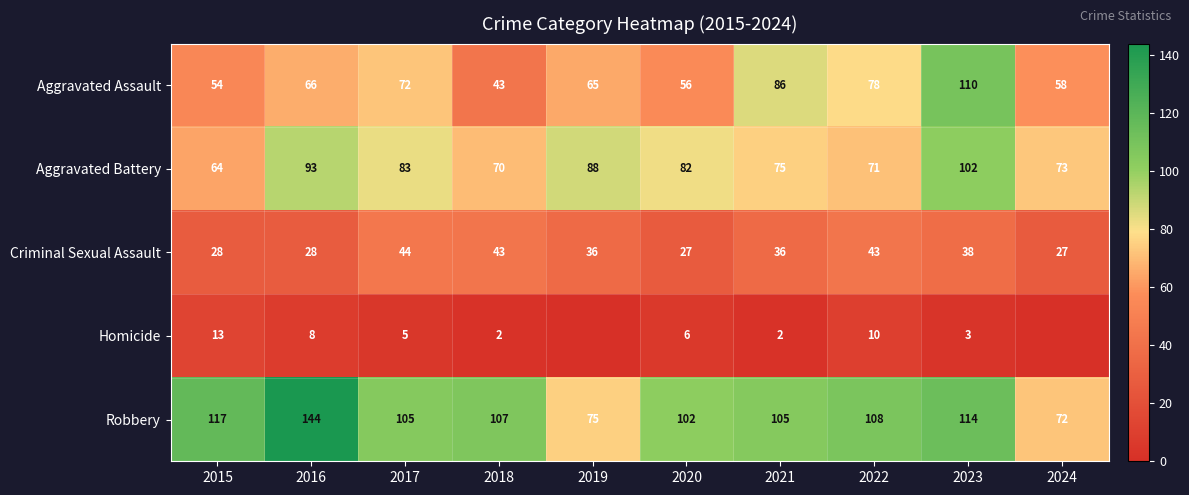

Rank the series at 2021 from lowest to highest value.

Homicide, Criminal Sexual Assault, Aggravated Battery, Aggravated Assault, Robbery